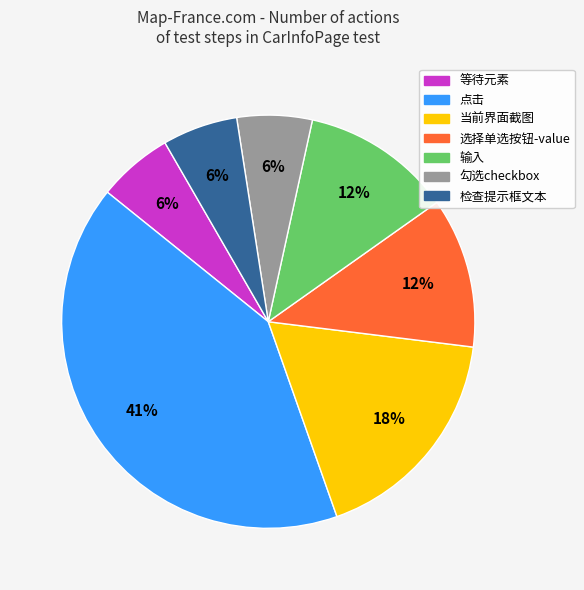

Is there a majority slice in this chart?

No